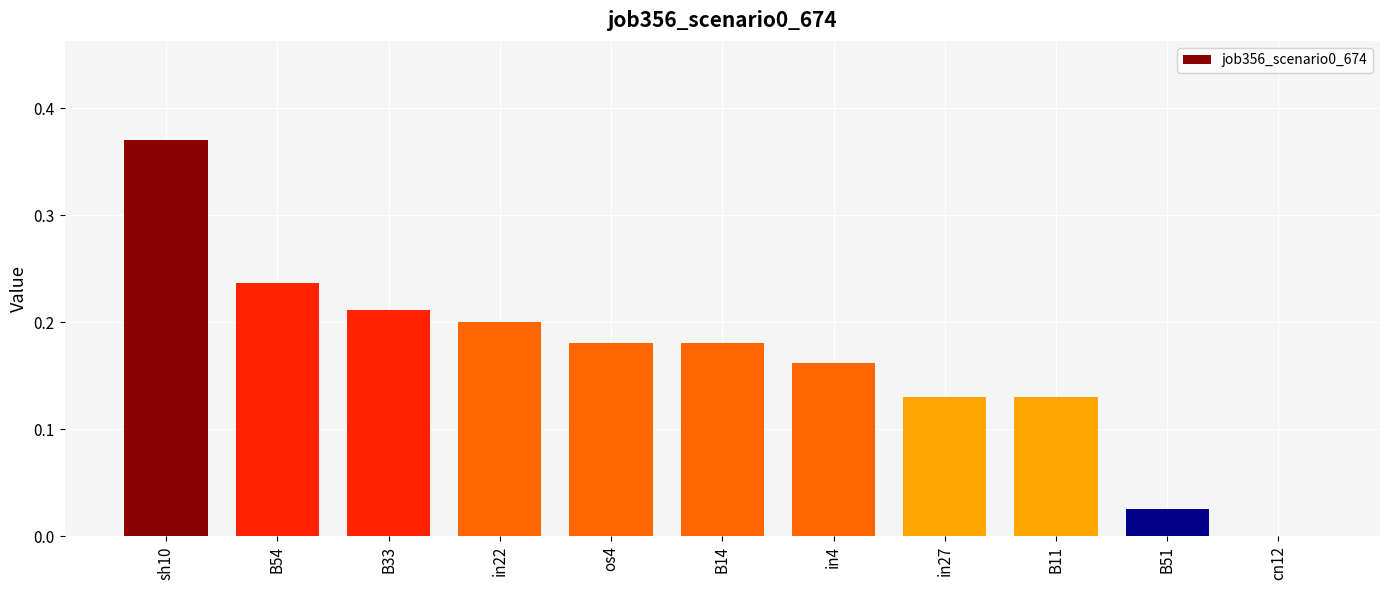

Which label corresponds to the largest value in the chart?

sh10